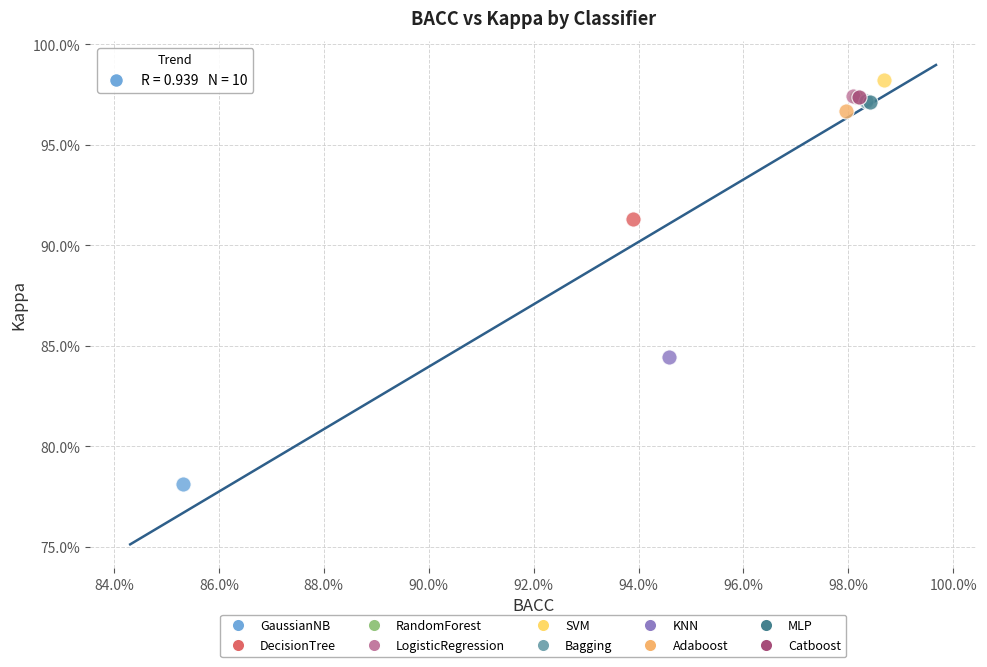

Which series contains the highest Y value?

SVM